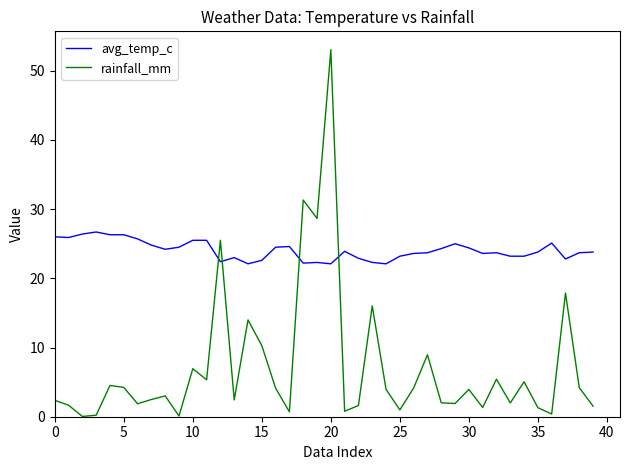

What is the difference between the maximum and second lowest values in the avg_temp_c series?

4.6